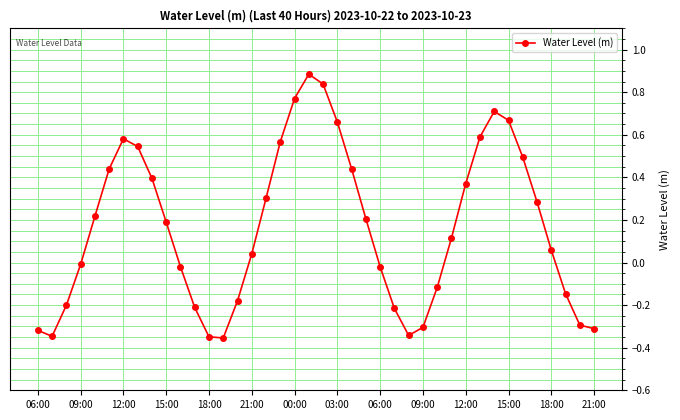

What is the difference between the maximum and minimum values?

1.2